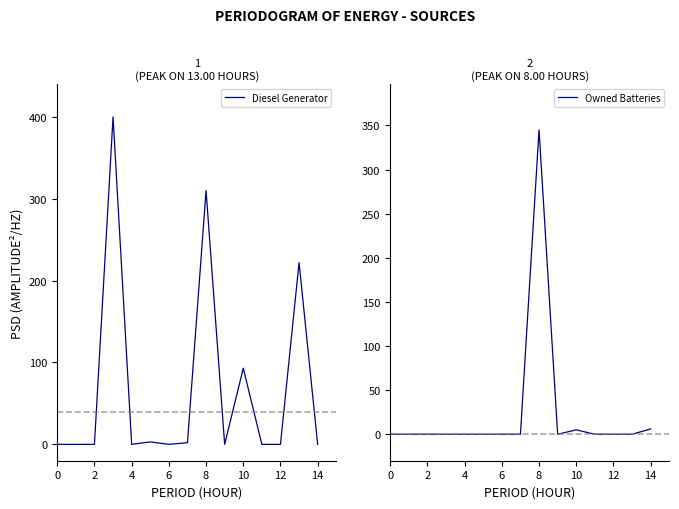

What is the sum of all Owned Batteries values?

356.0